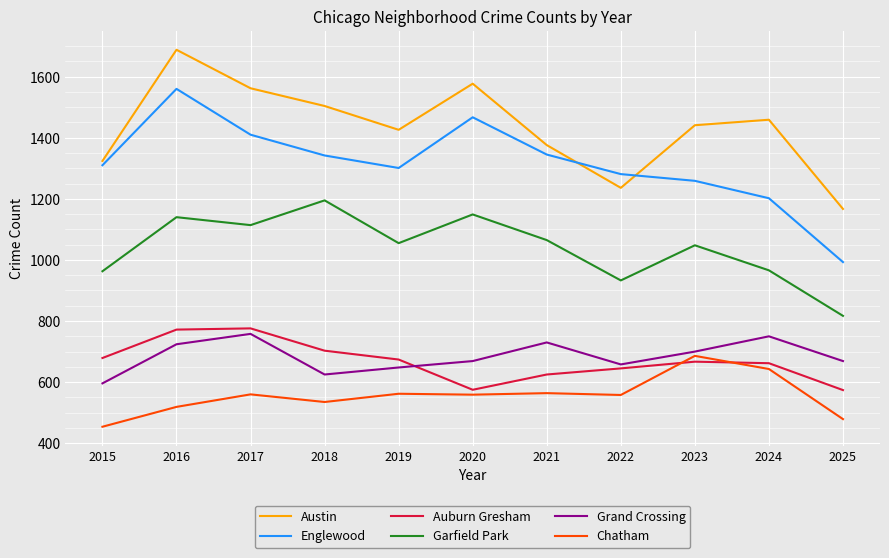

Which series has the largest total across all categories?

Austin